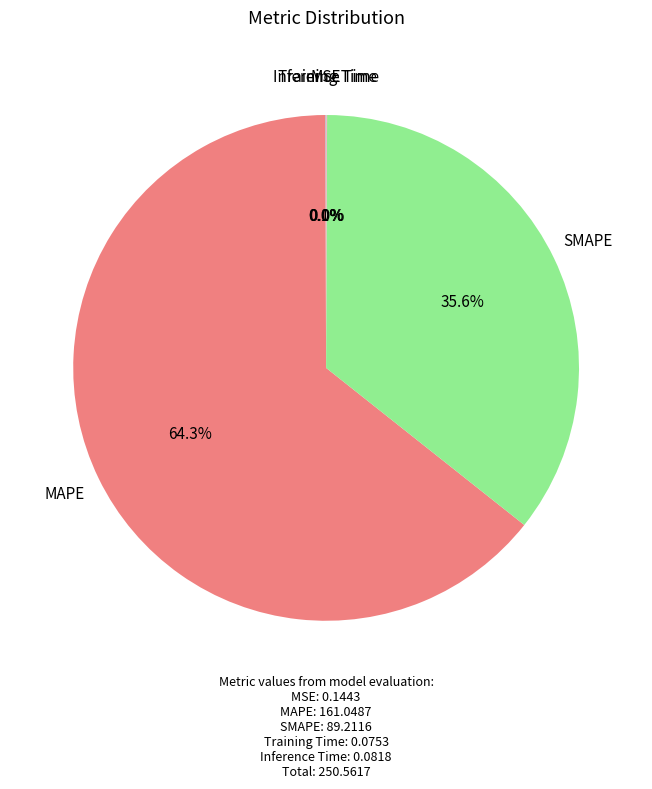

Does any single category account for the majority?

Yes